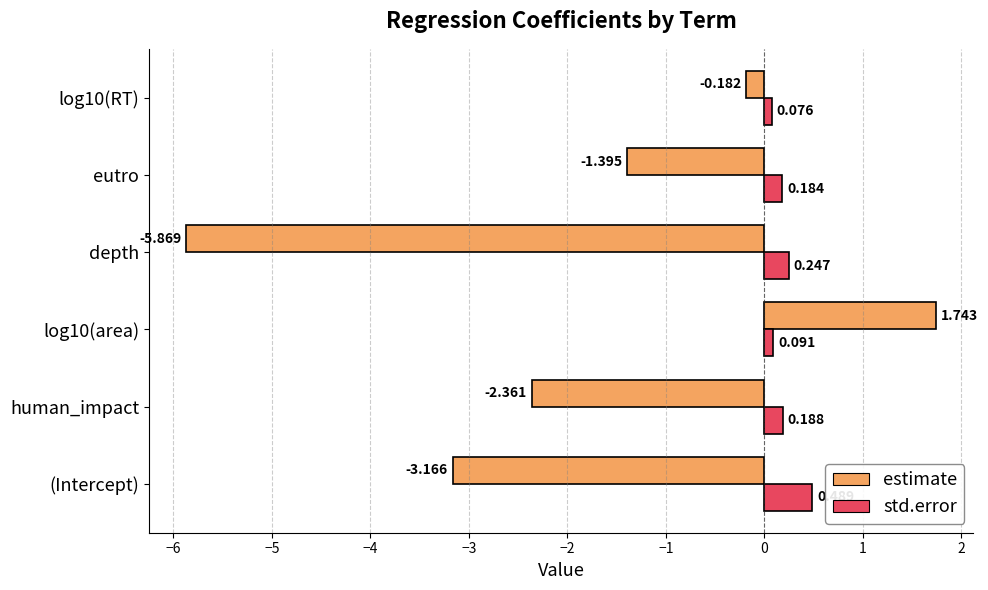

Where is std.error nearest to the value 0?

log10(RT)